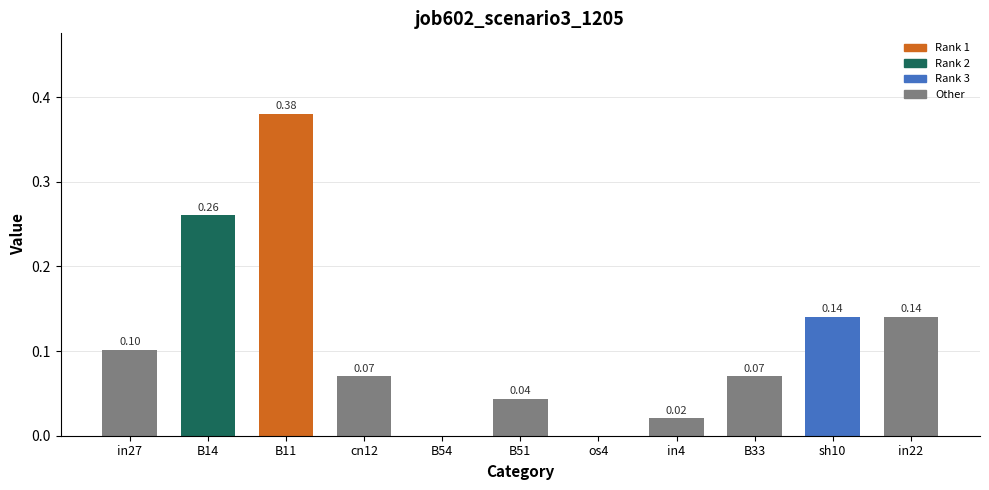

Are the bars grouped side by side (vs. stacked)?

No